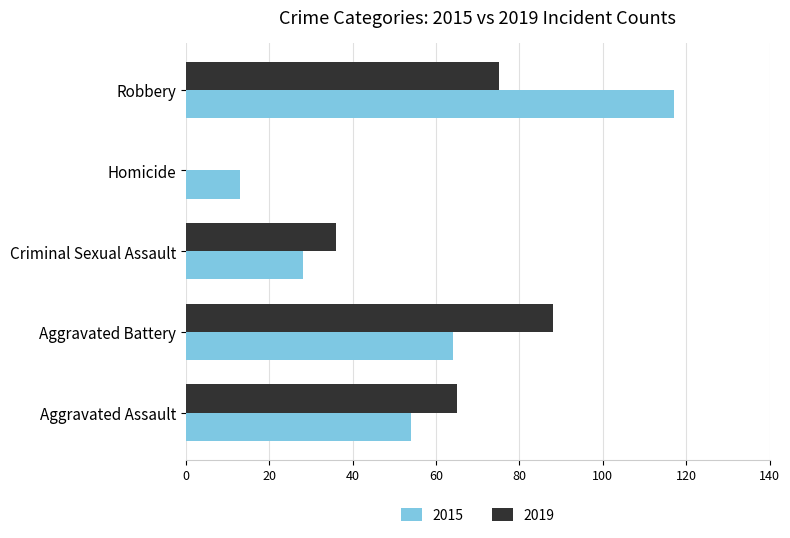

Count the 2019 values in the range 36 to 75.

3